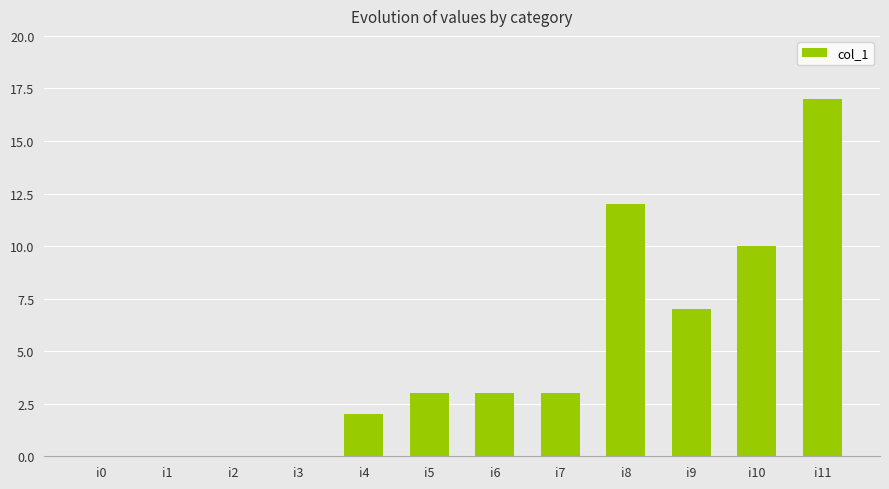

What is the change in value from i2 to i5?

+3